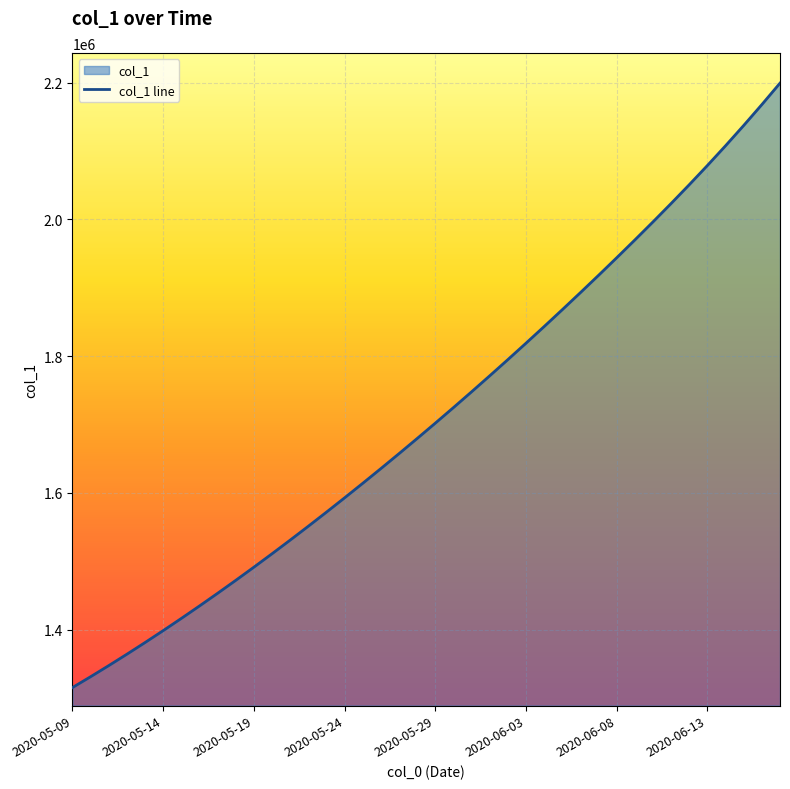

What is the greatest value displayed?

2199217.8